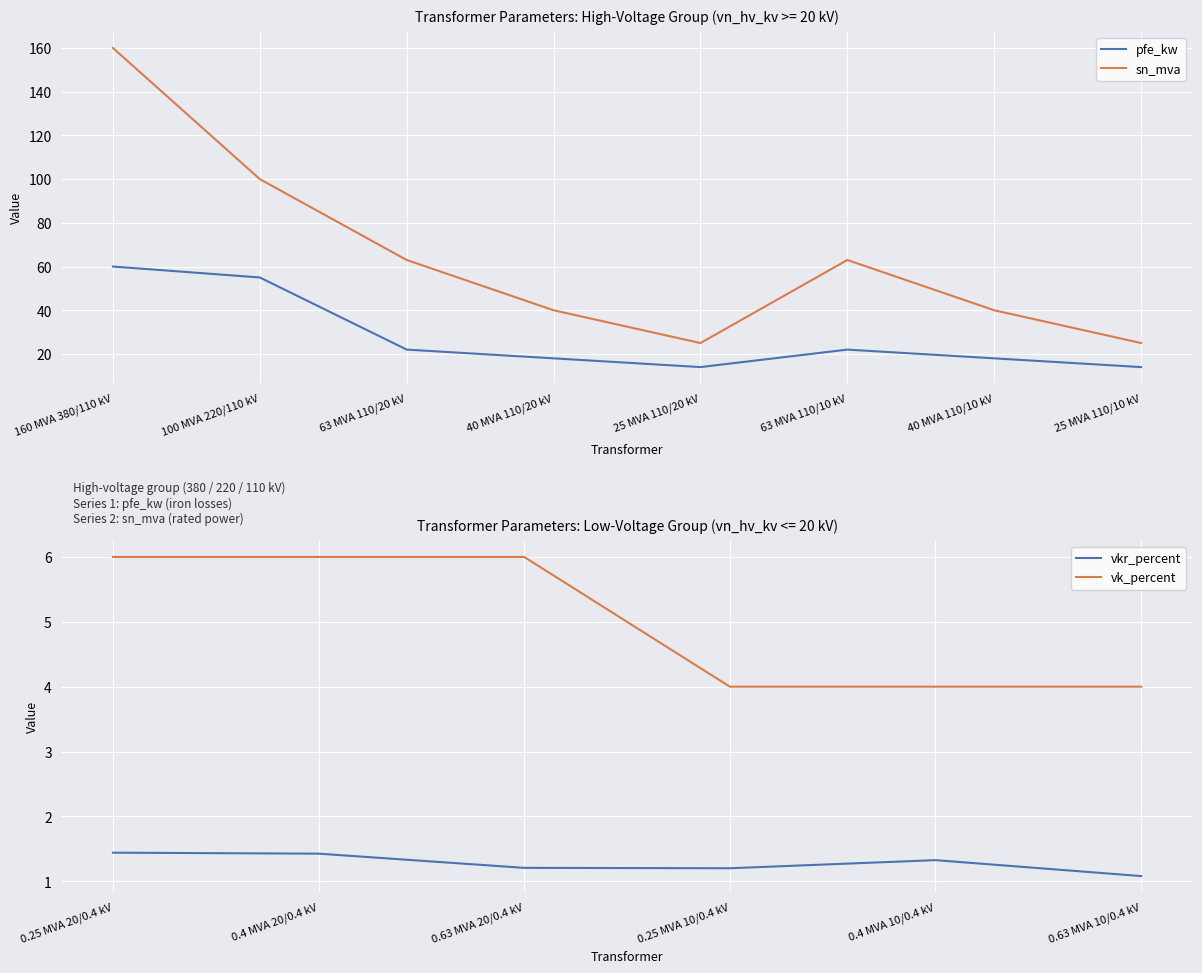

True or false: pfe_kw and sn_mva cross at least once.

False